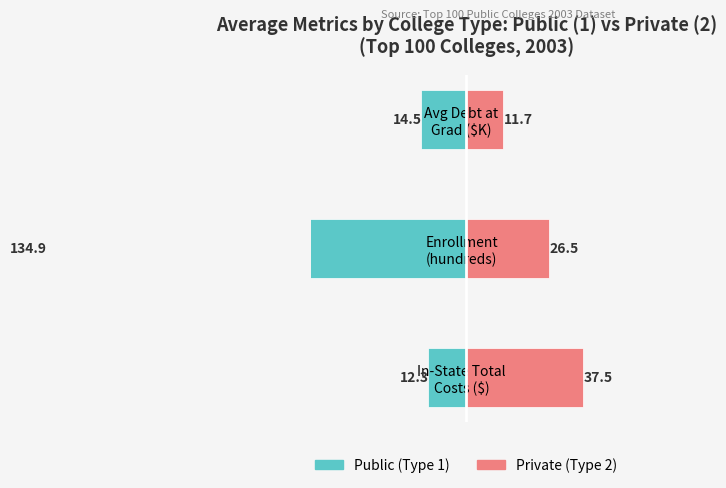

Reading left to right, transcribe all the data shown in this chart.

Public (Type 1): -12.3	-134.9	-14.5
Private (Type 2): 37.5	26.5	11.7